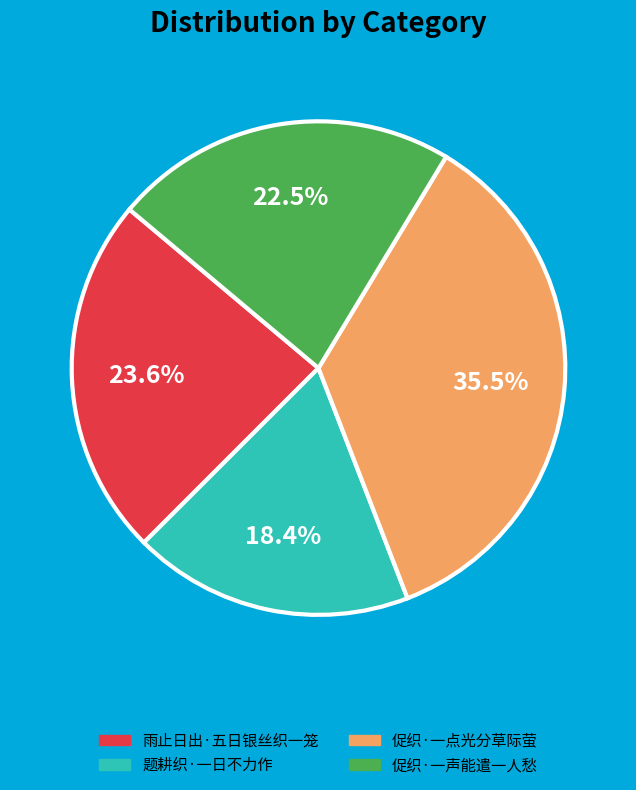

Rank the categories by value from highest to lowest.

促织·一点光分草际萤, 雨止日出·五日银丝织一笼, 促织·一声能遣一人愁, 题耕织·一日不力作